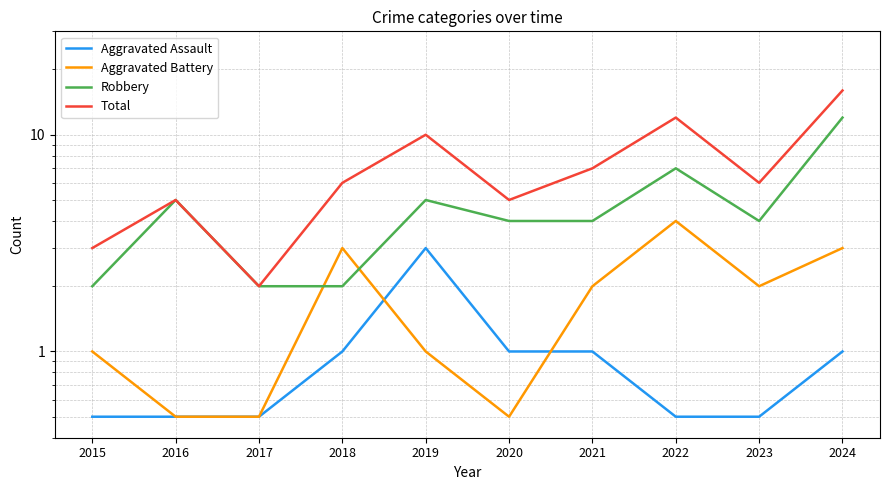

At which category is the sum across all series the highest?

2024